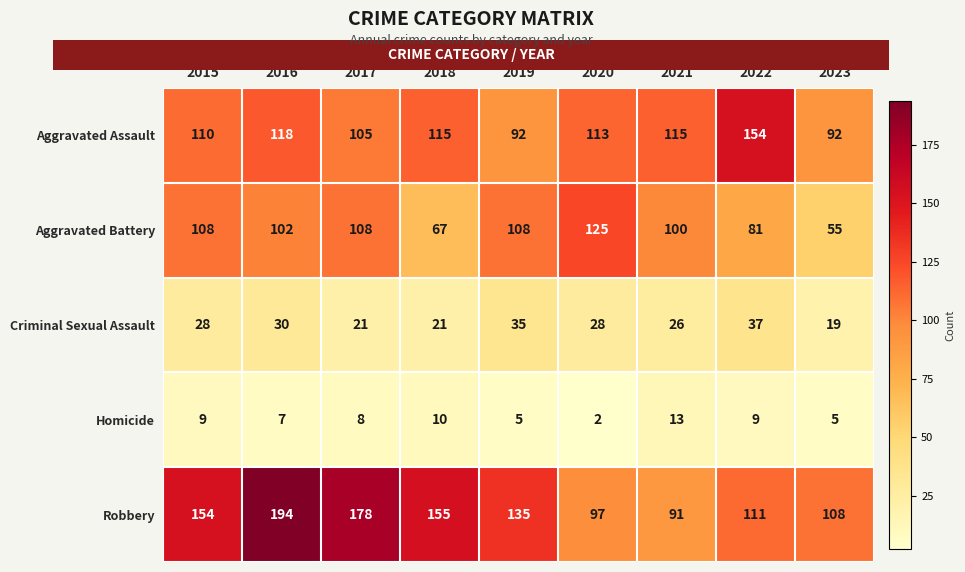

The Criminal Sexual Assault series shows 12 at 2017. True or false?

False